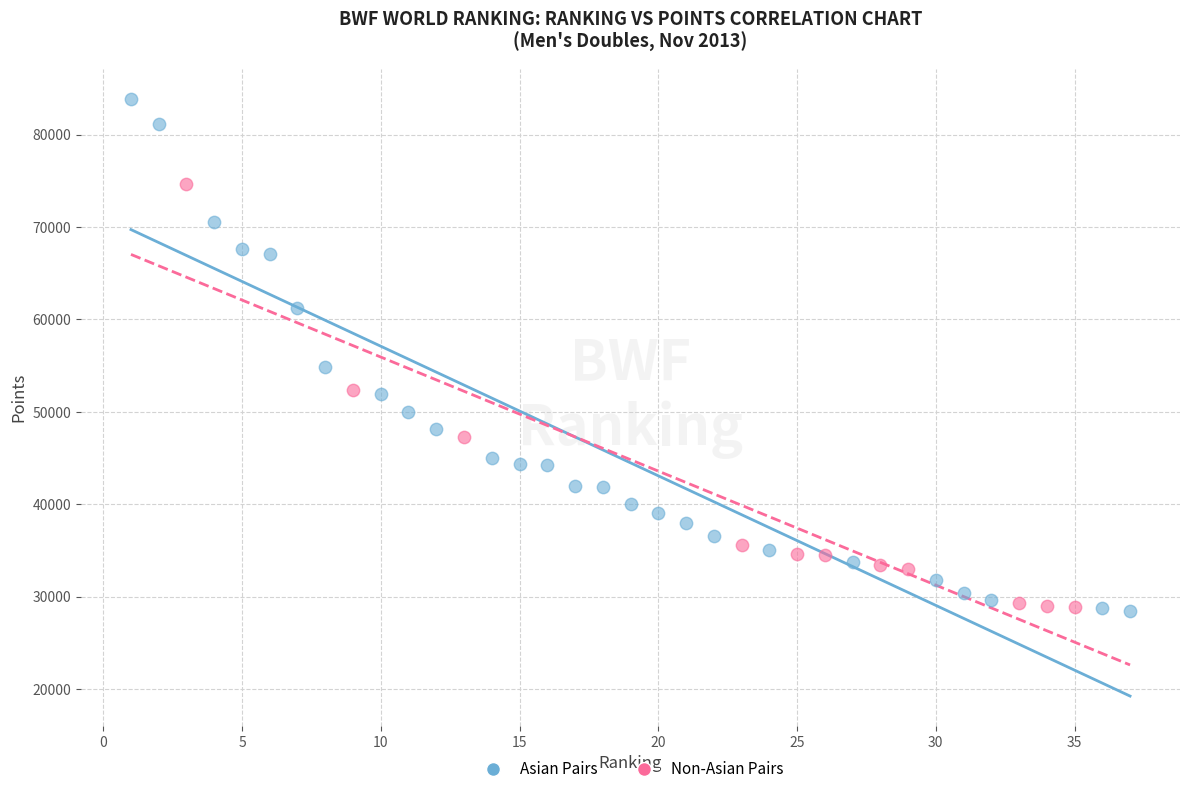

Which series contains the highest Y value?

Asian Pairs